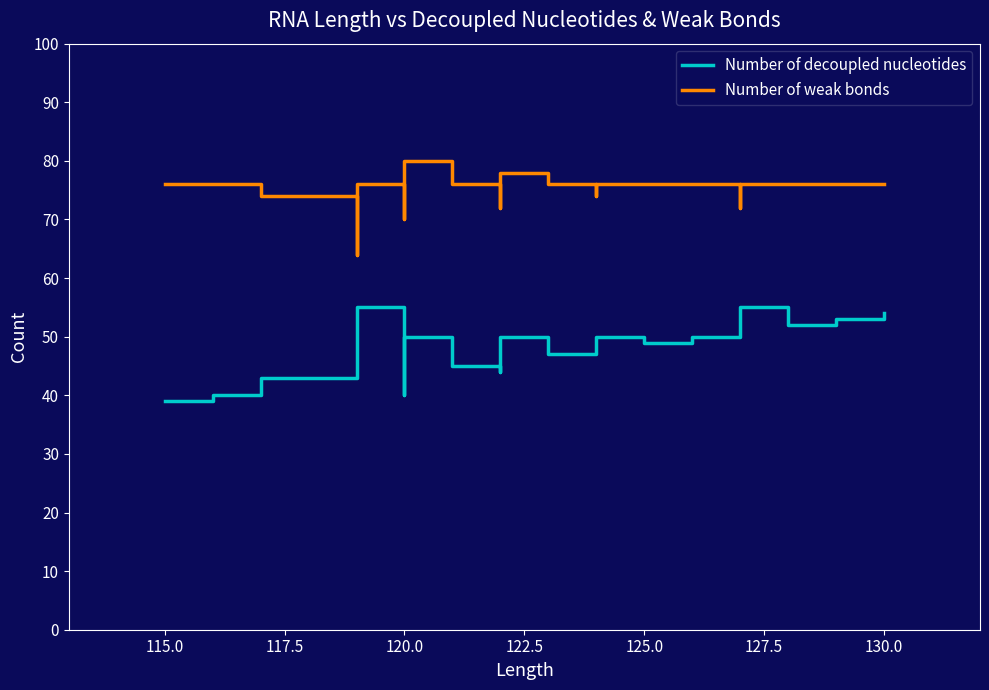

Count the number of categories in the chart.

40